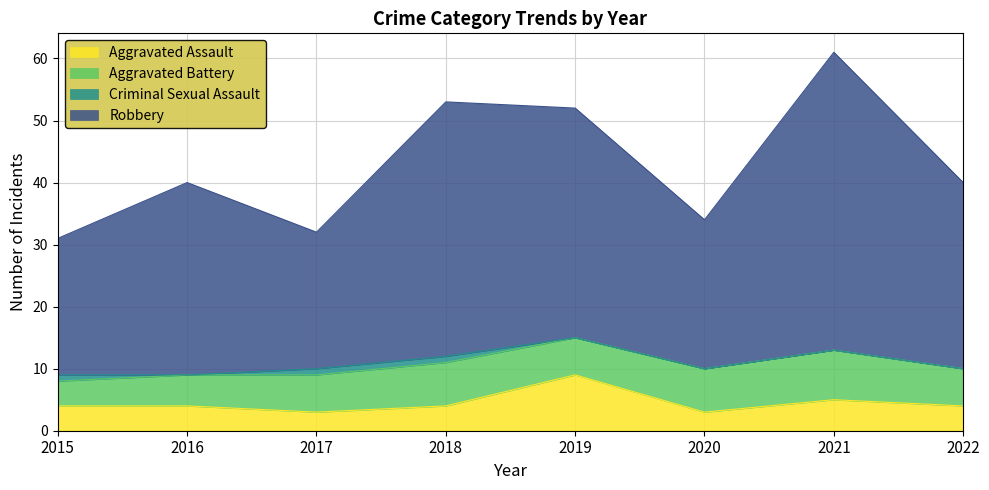

At which label does Robbery reach its peak?

2021